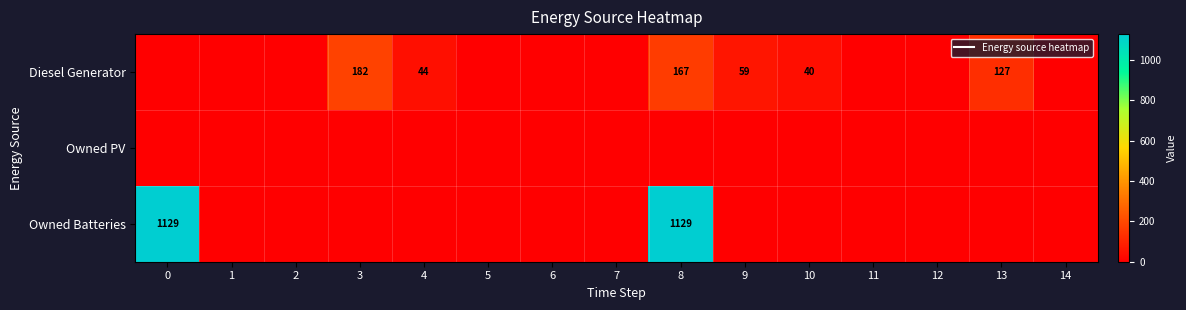

At which label does Diesel Generator reach its peak?

3